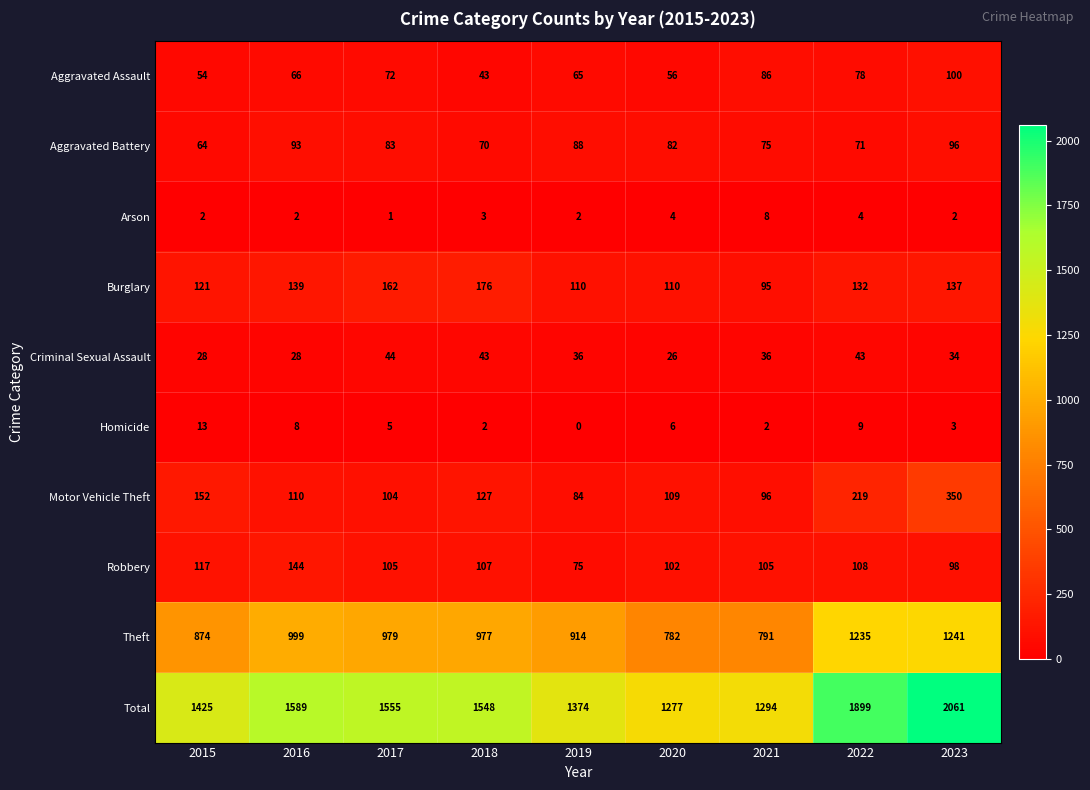

Where is Total nearest to the value 1669?

2016